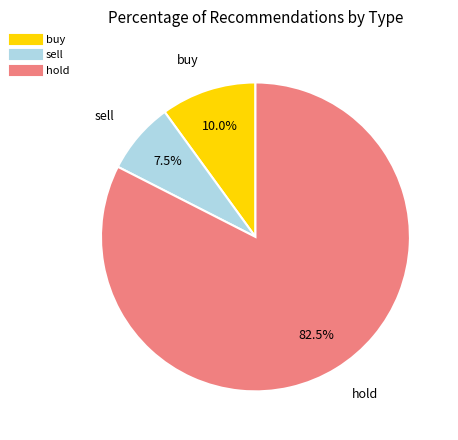

What is the smallest slice in the pie chart?

sell